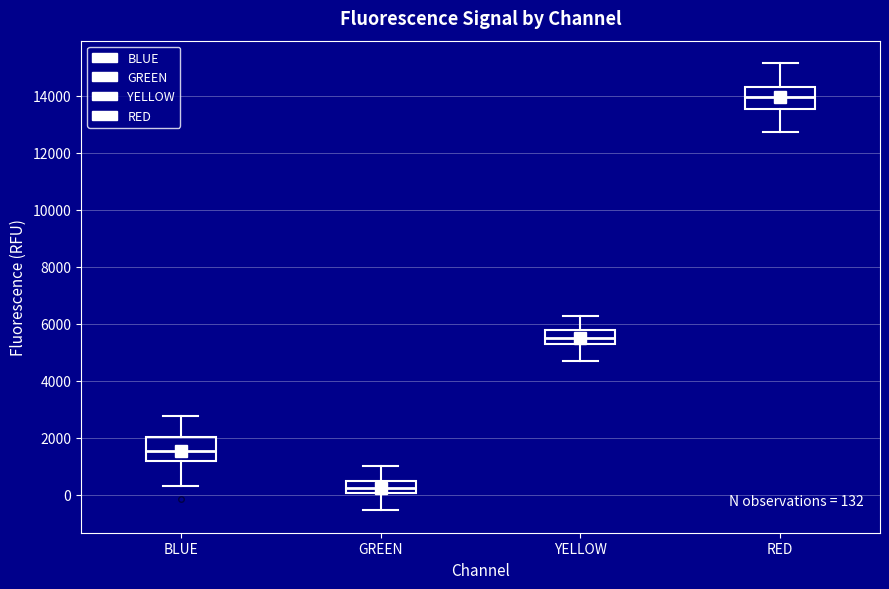

Which box has the highest median line?

RED